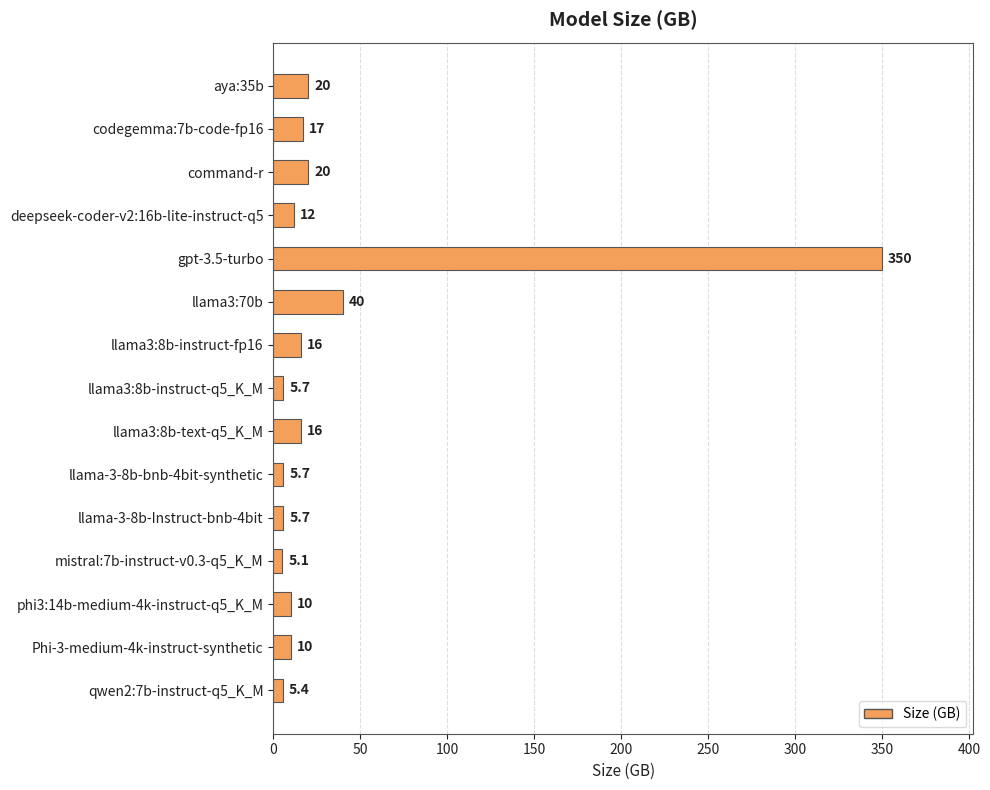

What is the sum of all values?

538.6